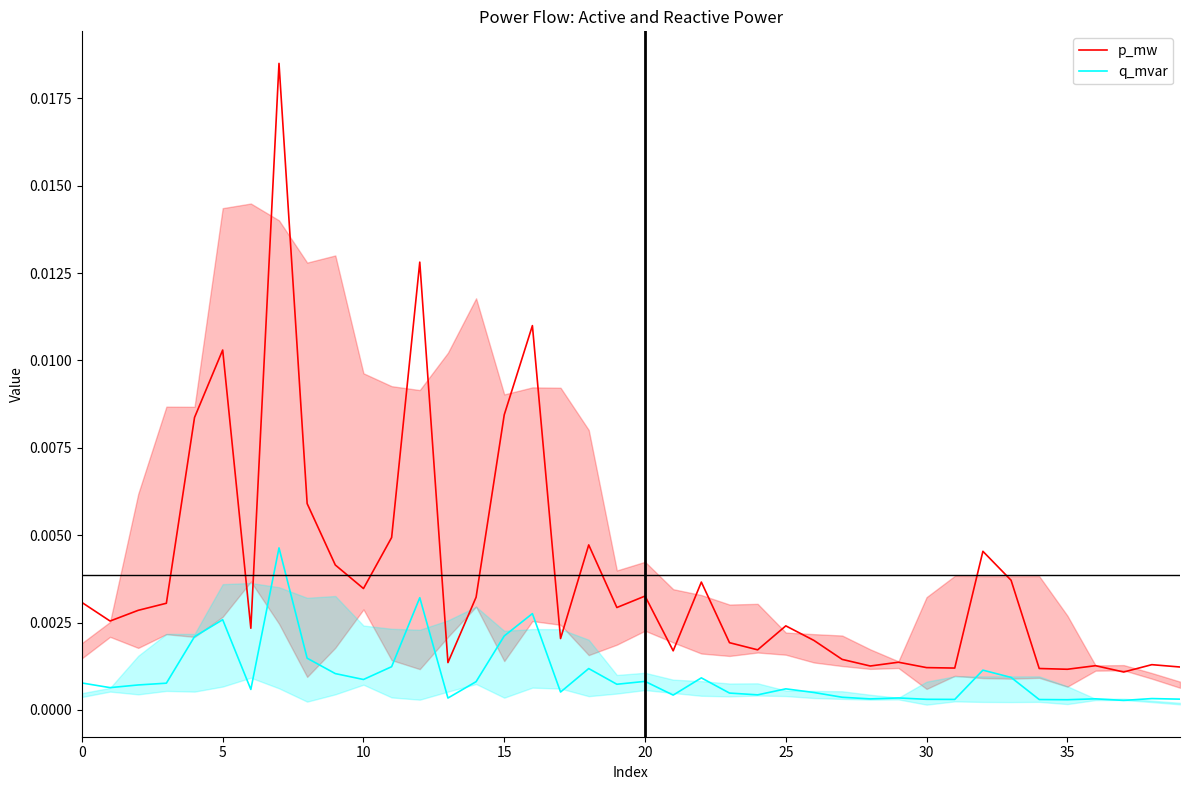

Where is the first local maximum for p_mw?

5